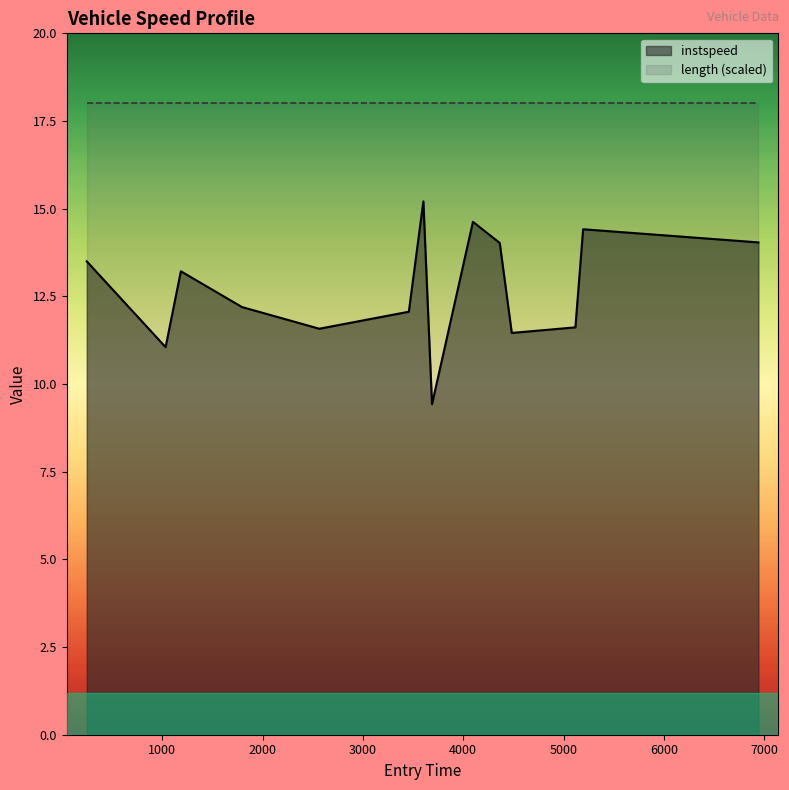

List the series in order of their peak value, highest first.

length (scaled), instspeed